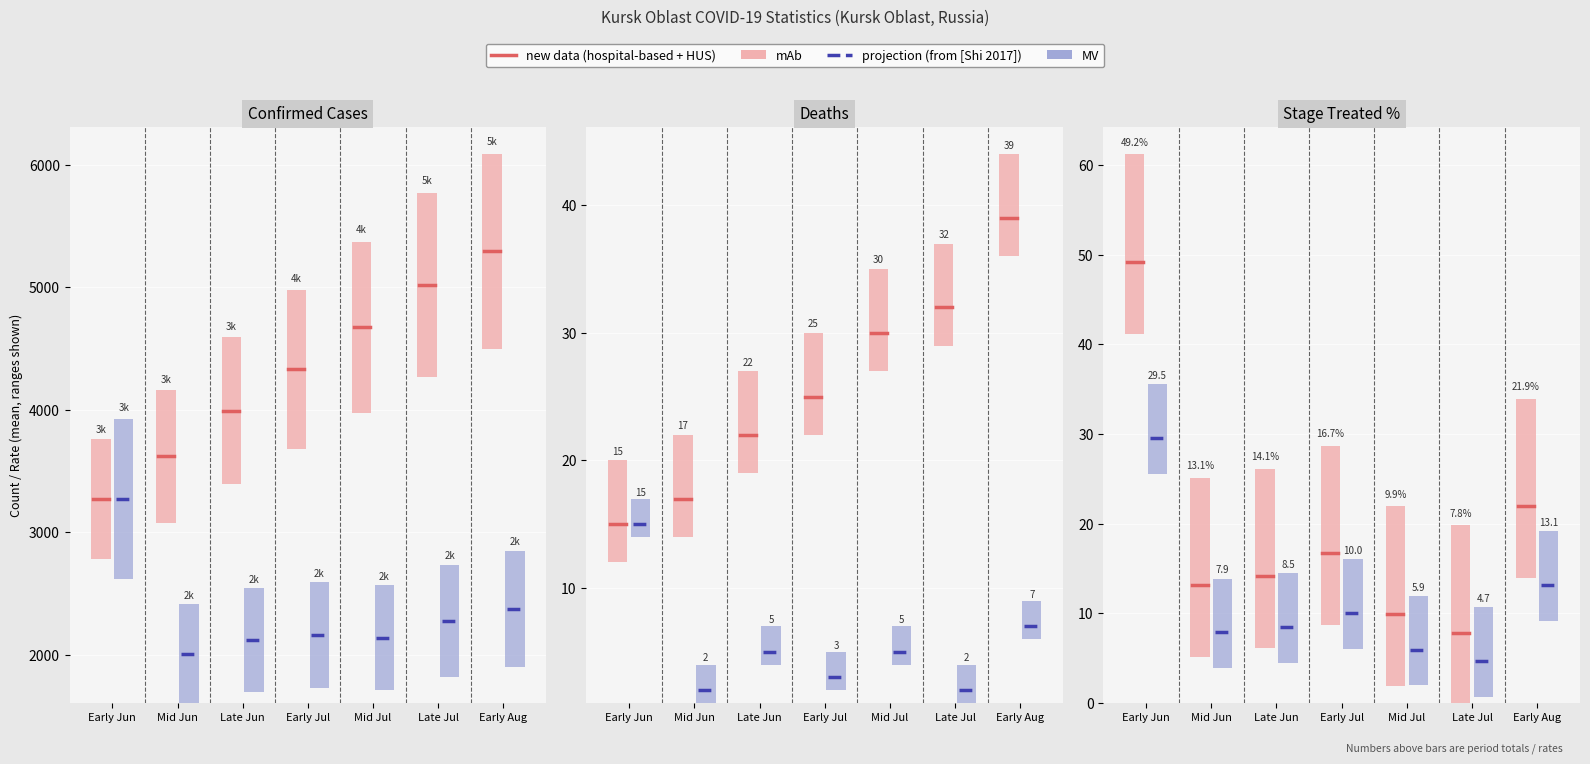

Is the value of Stage_Treated% at 2020-06-19 greater than the value of Stage_Deaths at 2020-08-03?

No